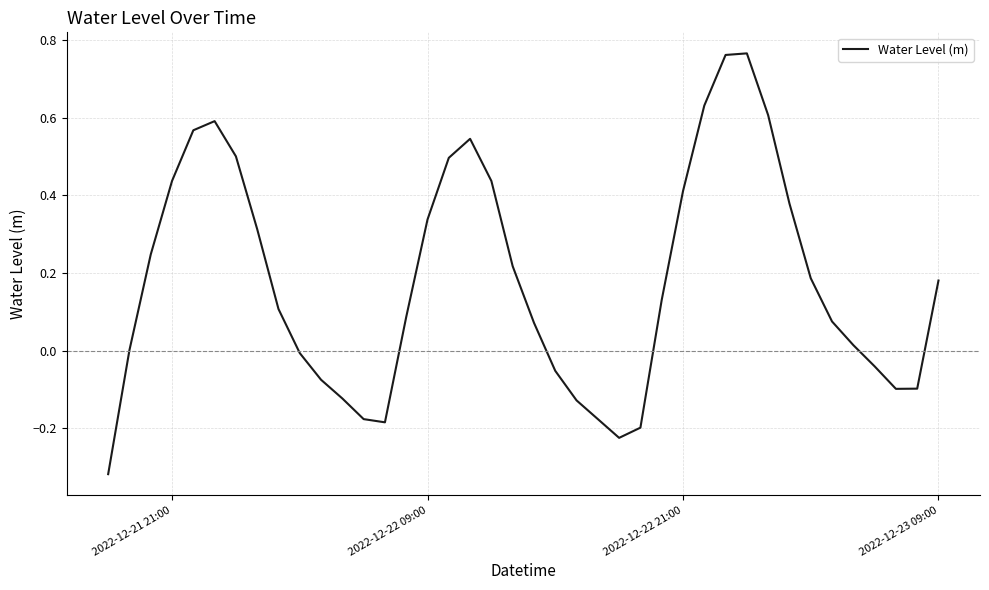

What is the difference between the maximum and minimum values?

1.1